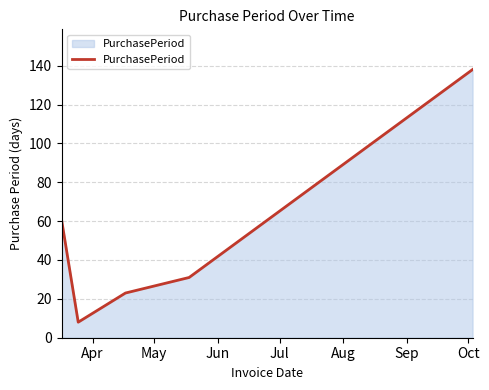

Reading right to left, transcribe all the data shown in this chart.

138	31	23	8	60